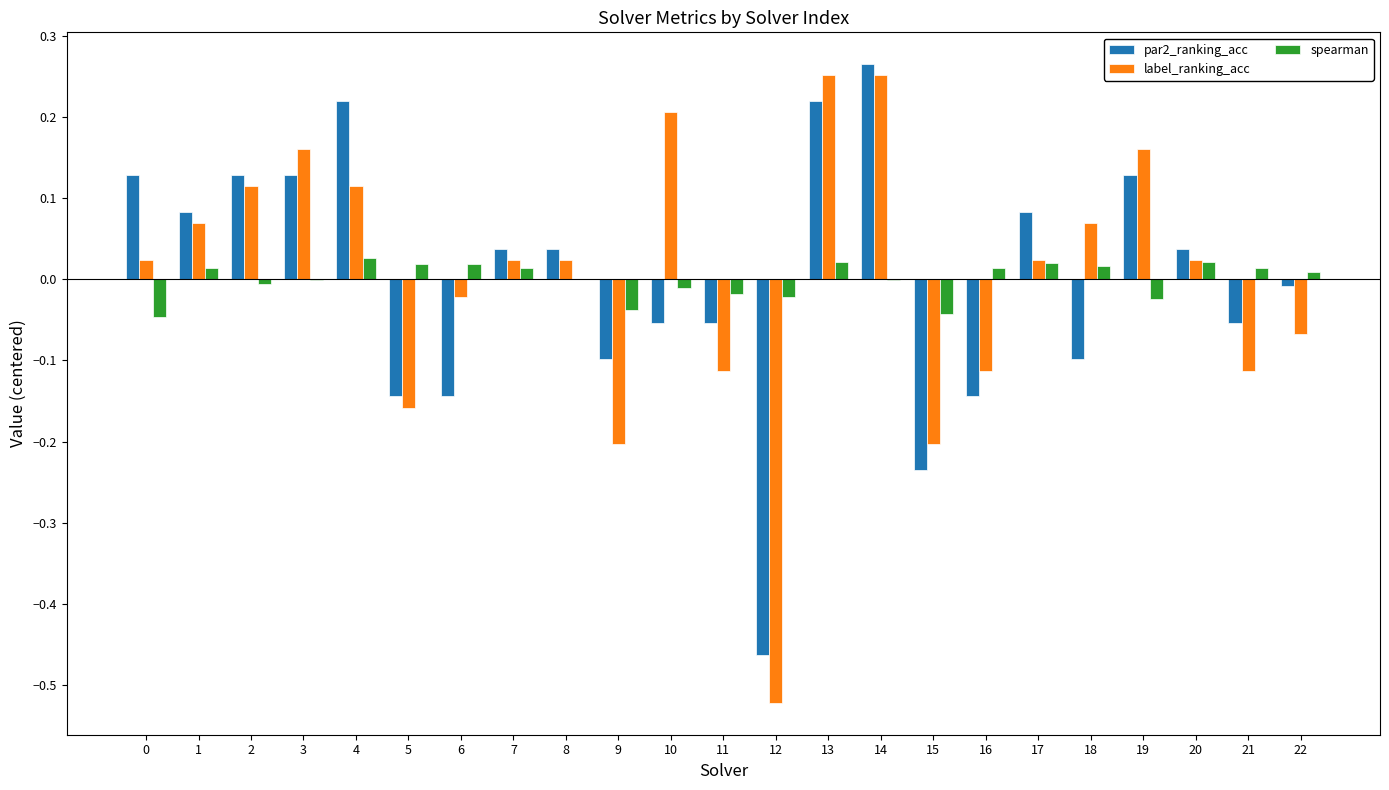

True or false: label_ranking_acc has a value of 0.0 at 17.

True